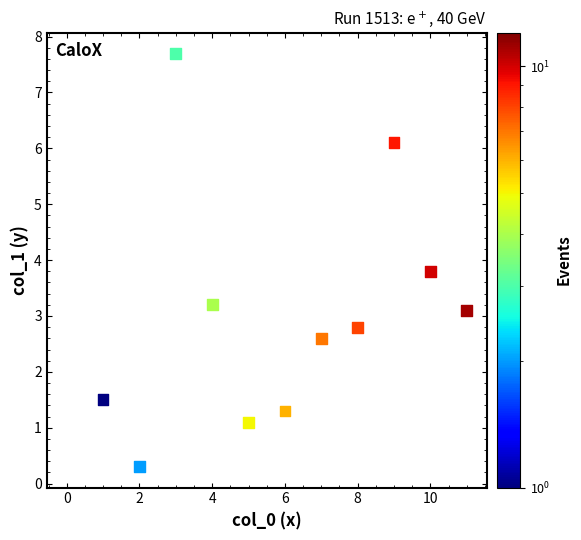

What is the average Y value?

3.1